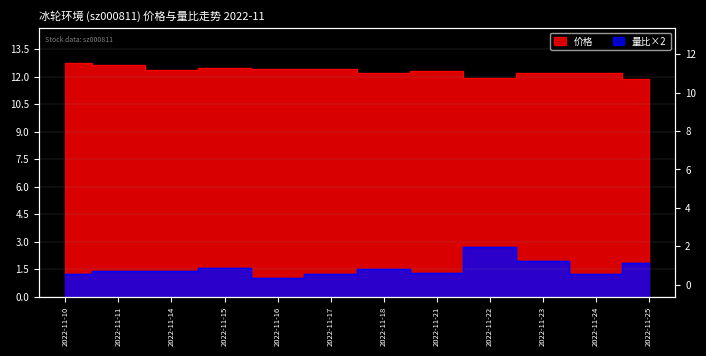

What are all the series names shown in the legend?

价格, 量比